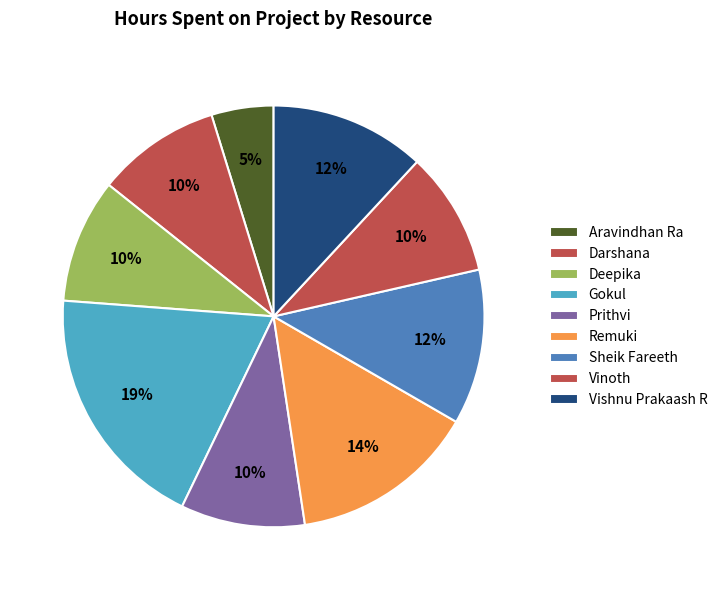

How many segments does this pie chart have?

9